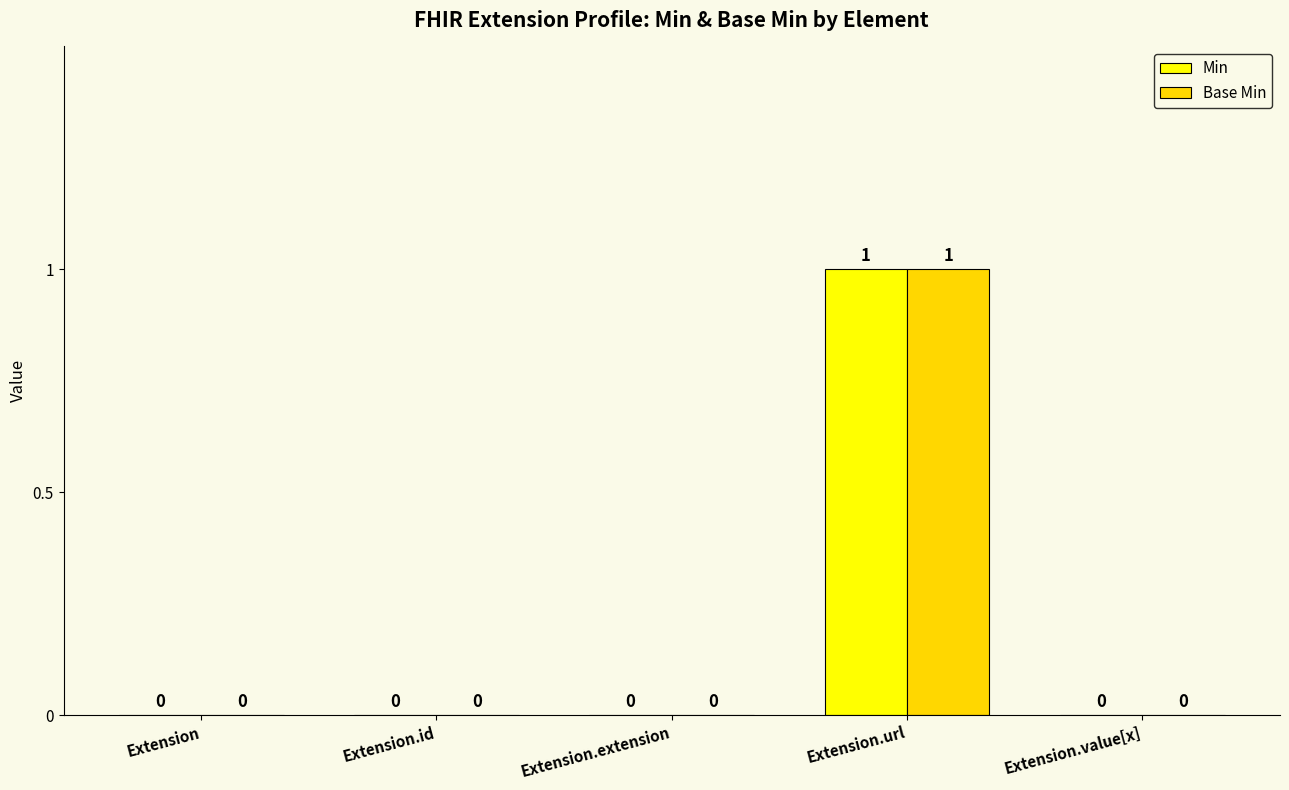

The Base Min series shows 0 at Extension.value[x]. True or false?

True